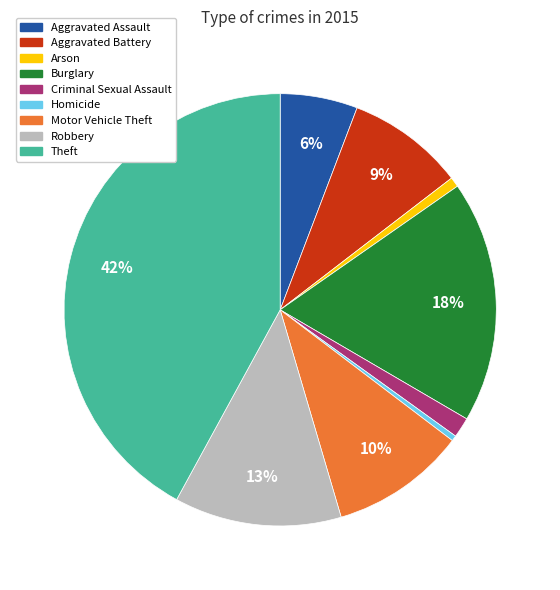

True or false: Motor Vehicle Theft accounts for 15% of the total.

False